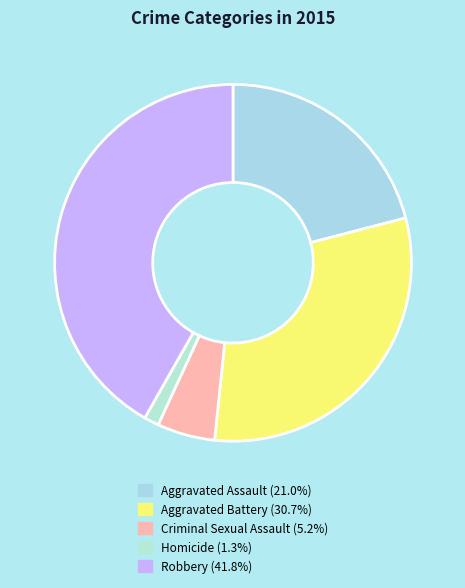

Does Robbery account for over 50% of the chart?

No